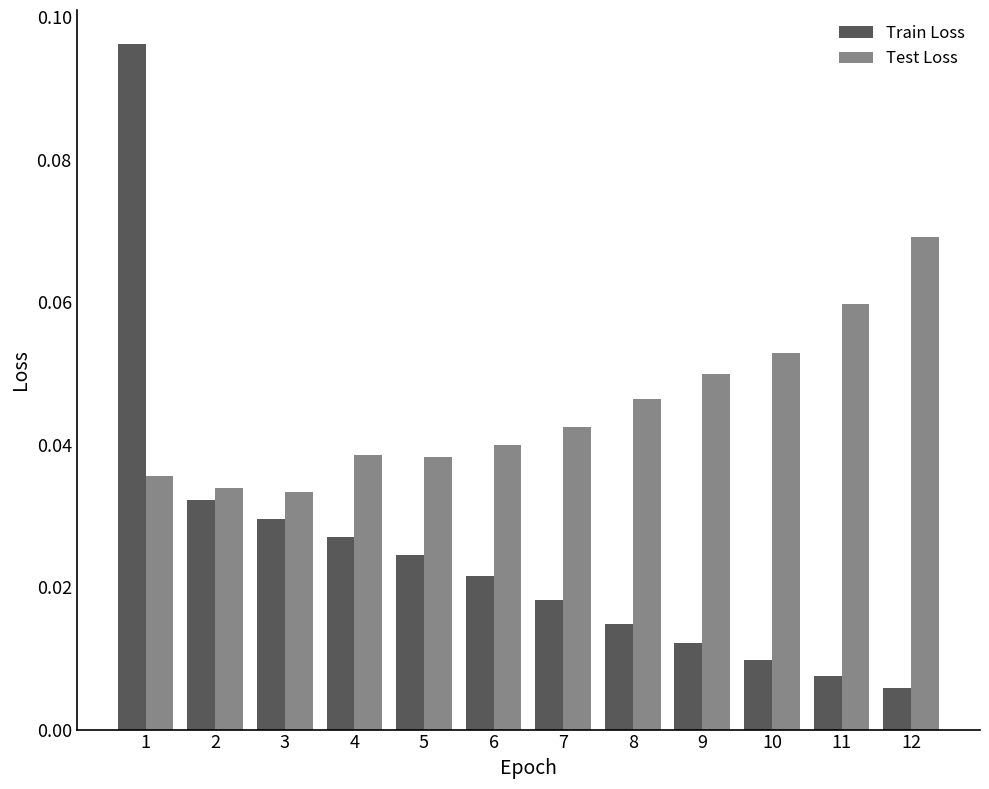

The value of Test Loss at 8 is 0.1. True or false?

False